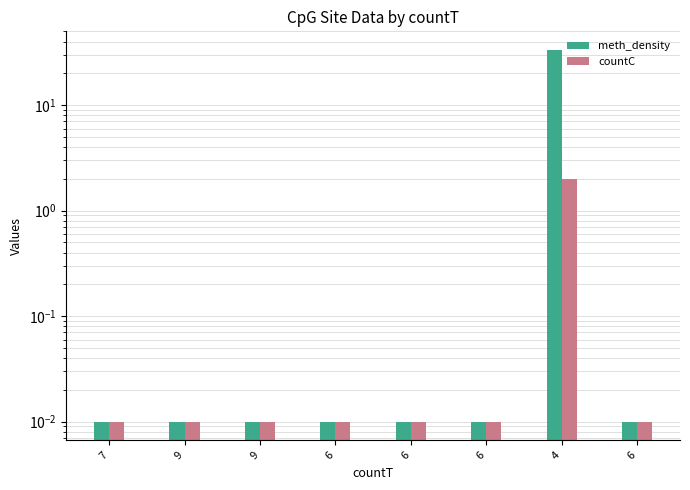

Reading left to right, transcribe all the data shown in this chart.

meth_density: 0.0	0.0	0.0	0.0	0.0	0.0	33.3	0.0
countC: 0.0	0.0	0.0	0.0	0.0	0.0	2.0	0.0